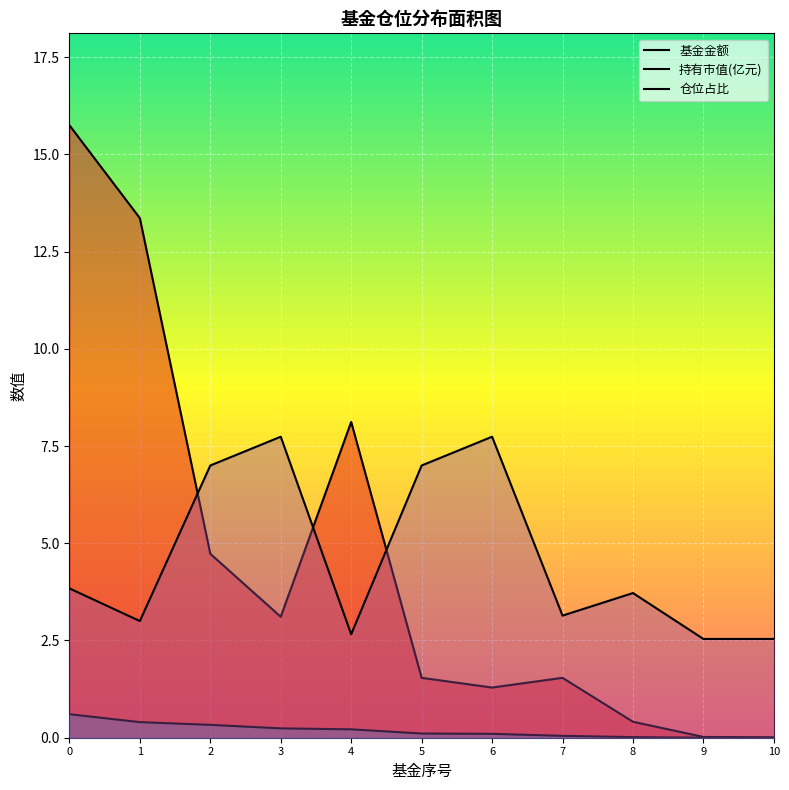

Where is 持有市值(亿元) nearest to the value 0?

10